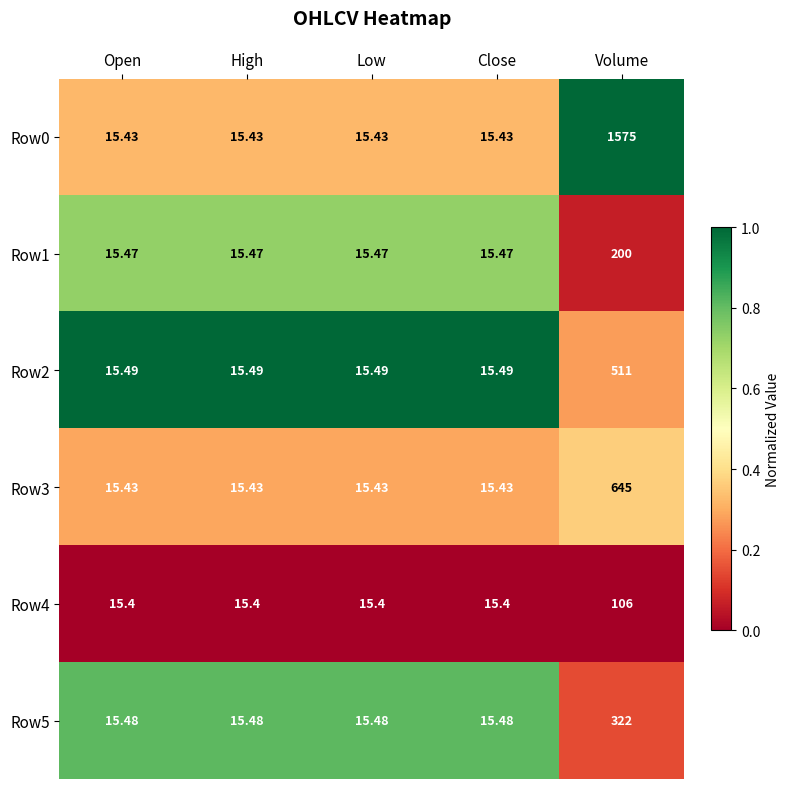

Reading left to right, extract all data points from this chart.

Row0: Open=15.4	High=15.4	Low=15.4	Close=15.4	Volume=1575.0
Row1: Open=15.5	High=15.5	Low=15.5	Close=15.5	Volume=200.0
Row2: Open=15.5	High=15.5	Low=15.5	Close=15.5	Volume=511.0
Row3: Open=15.4	High=15.4	Low=15.4	Close=15.4	Volume=645.0
Row4: Open=15.4	High=15.4	Low=15.4	Close=15.4	Volume=106.0
Row5: Open=15.5	High=15.5	Low=15.5	Close=15.5	Volume=322.0